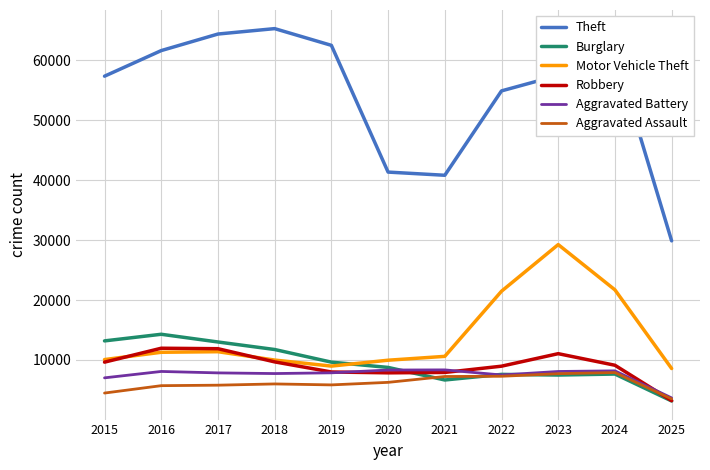

The Robbery series shows 3383 at 2020. True or false?

False